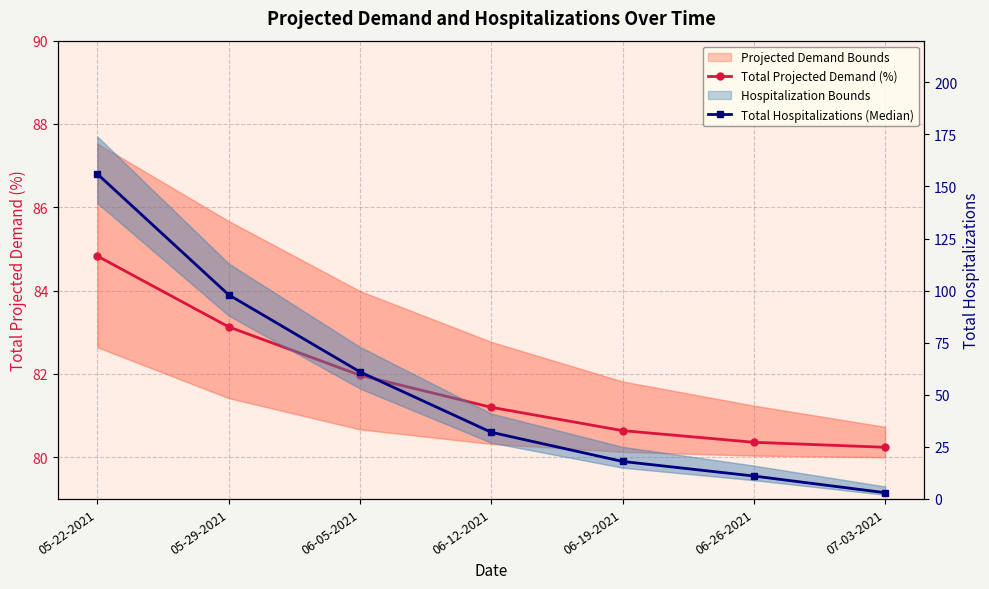

What is the minimum value for Total Projected Demand (%)?

80.2